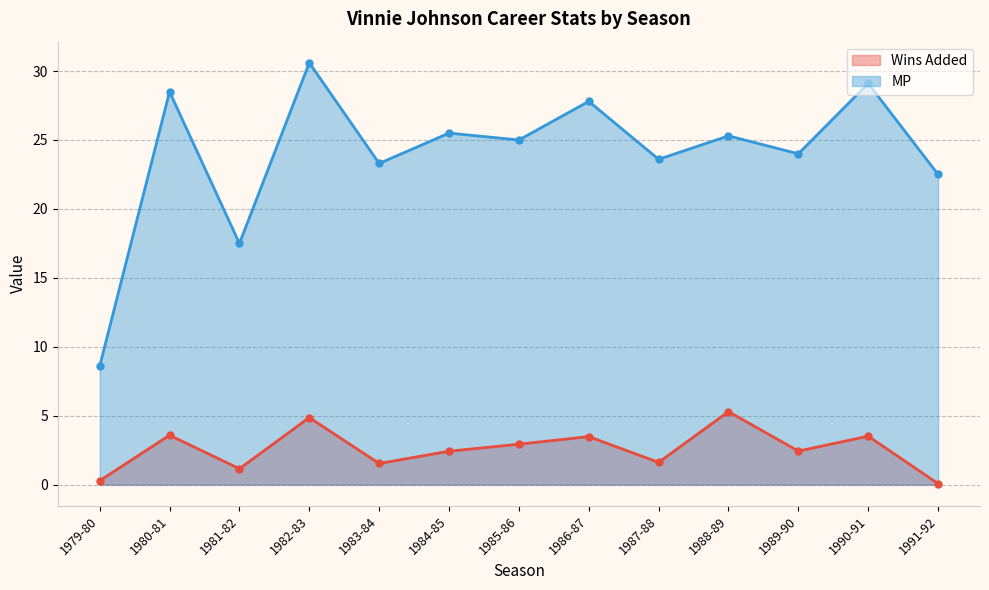

Rank the series at 1988-89 from highest to lowest value.

MP, Wins Added